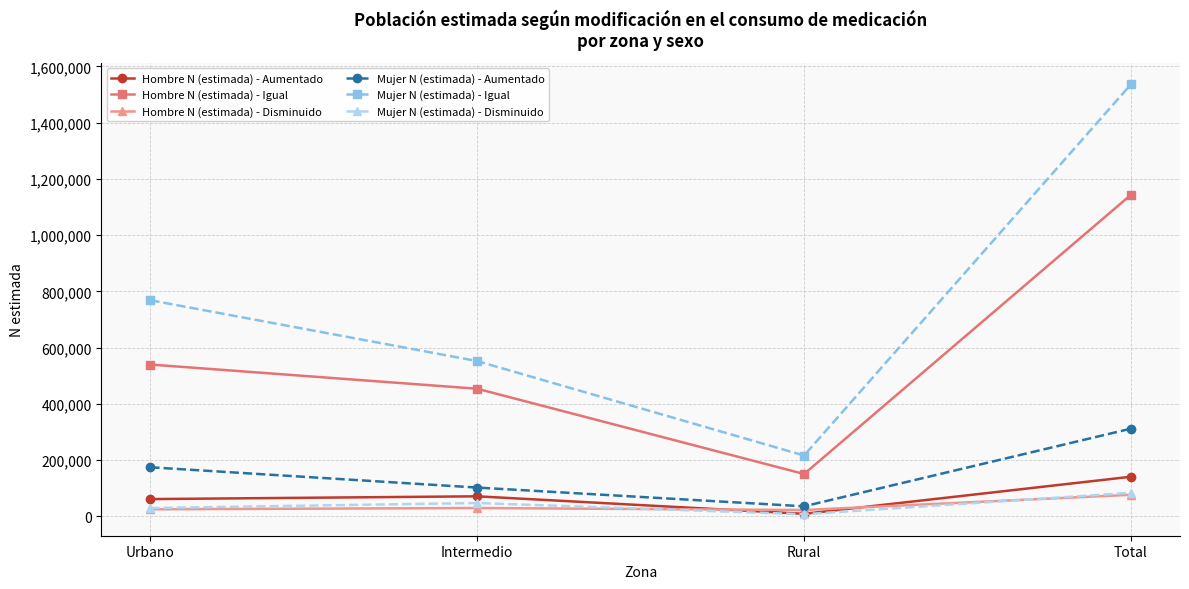

At how many categories does at least one series exceed 1236704?

1